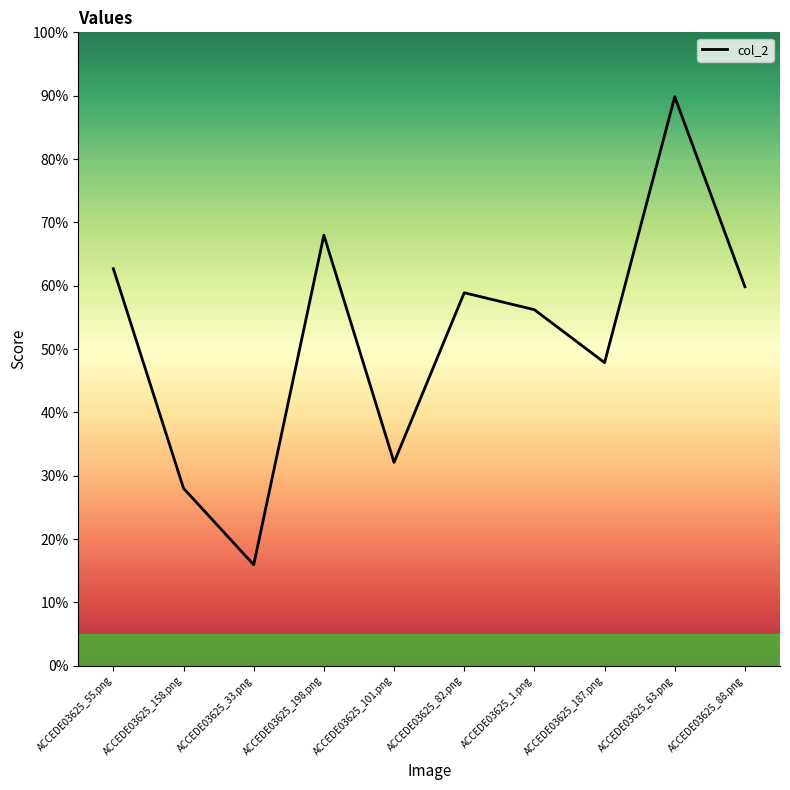

What is the sum of the values at ACCEDE03625_88.png and ACCEDE03625_63.png?

1.5